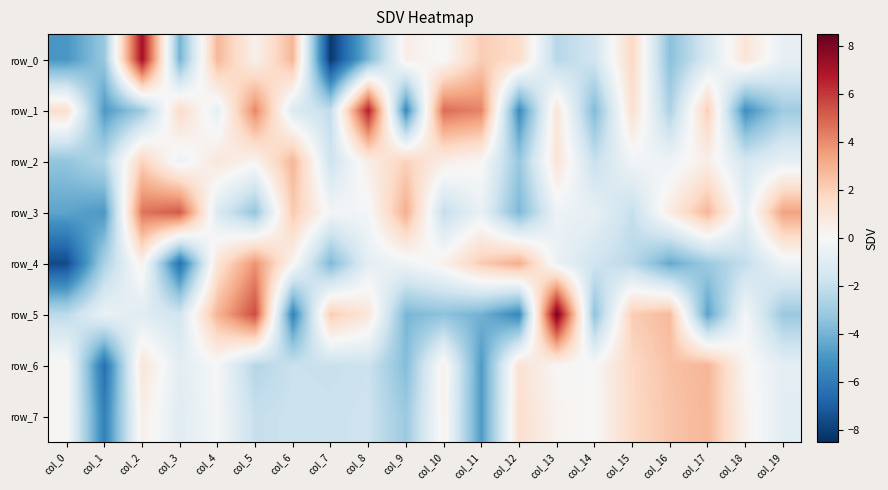

How many values in the row_1 series exceed 0?

9